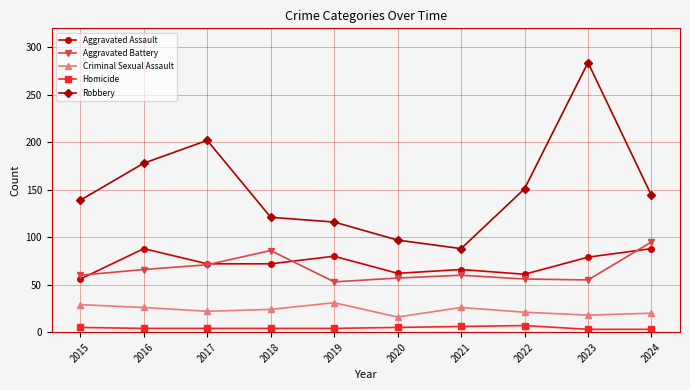

What is the value of the Criminal Sexual Assault point at the 8th from the left?

21